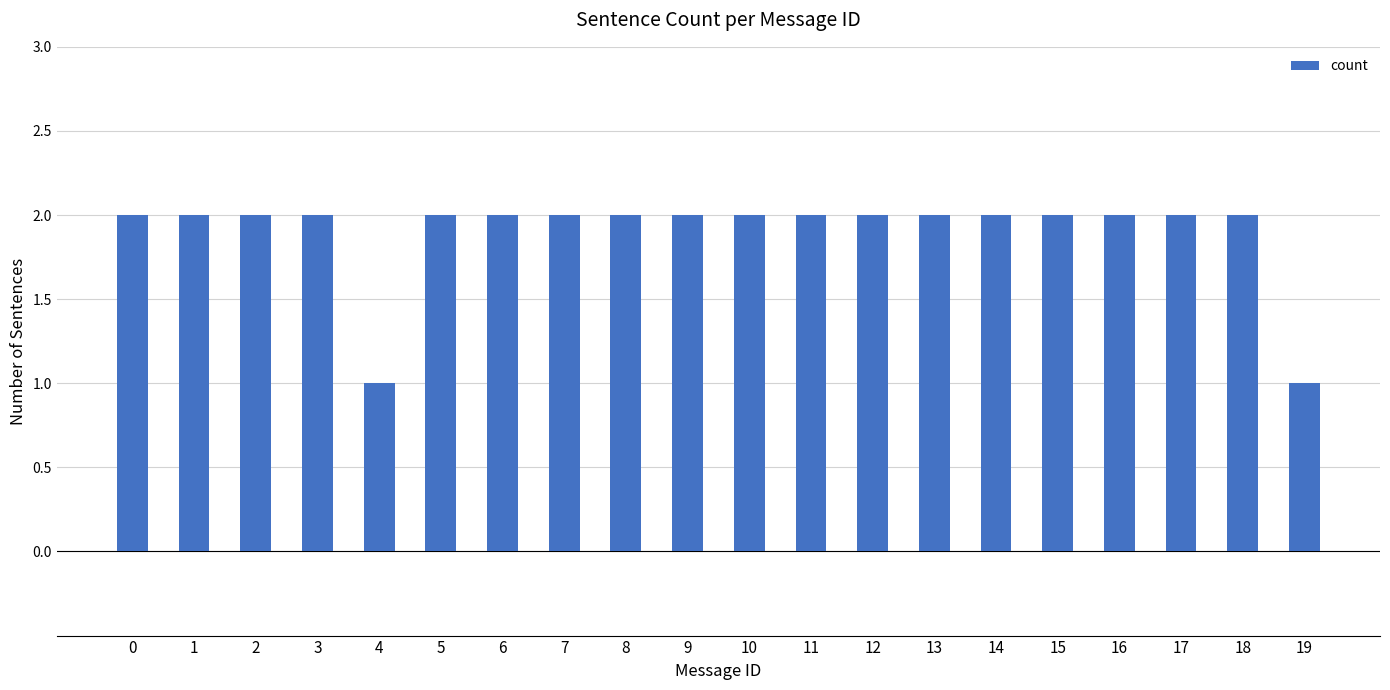

What is the change in value from 4 to 14?

+1